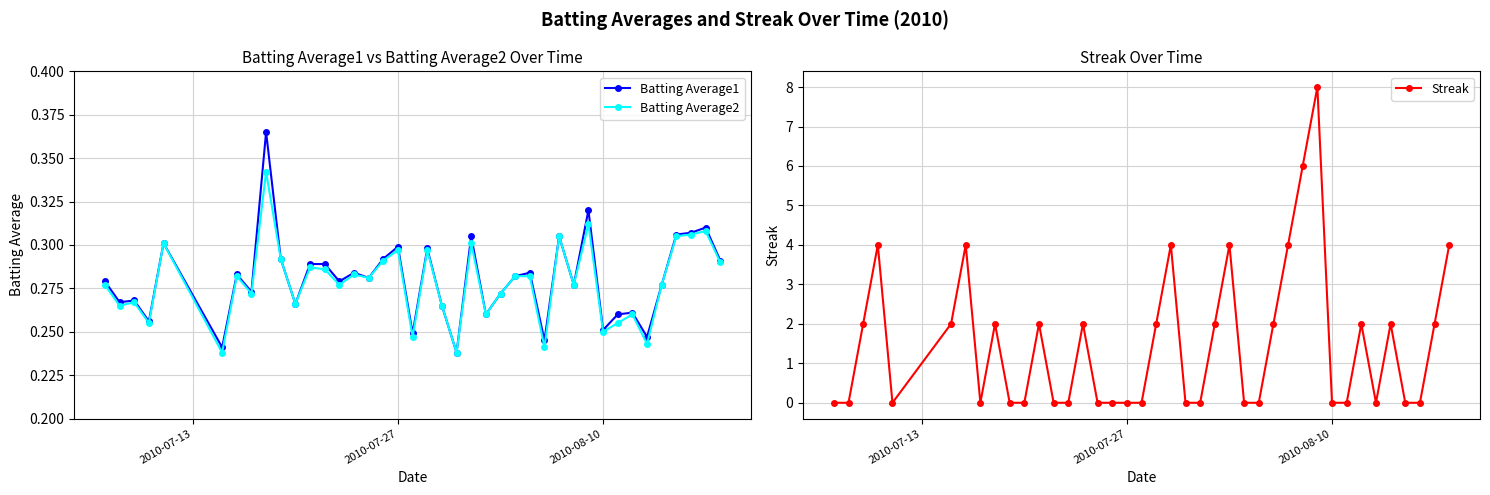

Count the Batting Average1 values in the range 0 to 1.

40